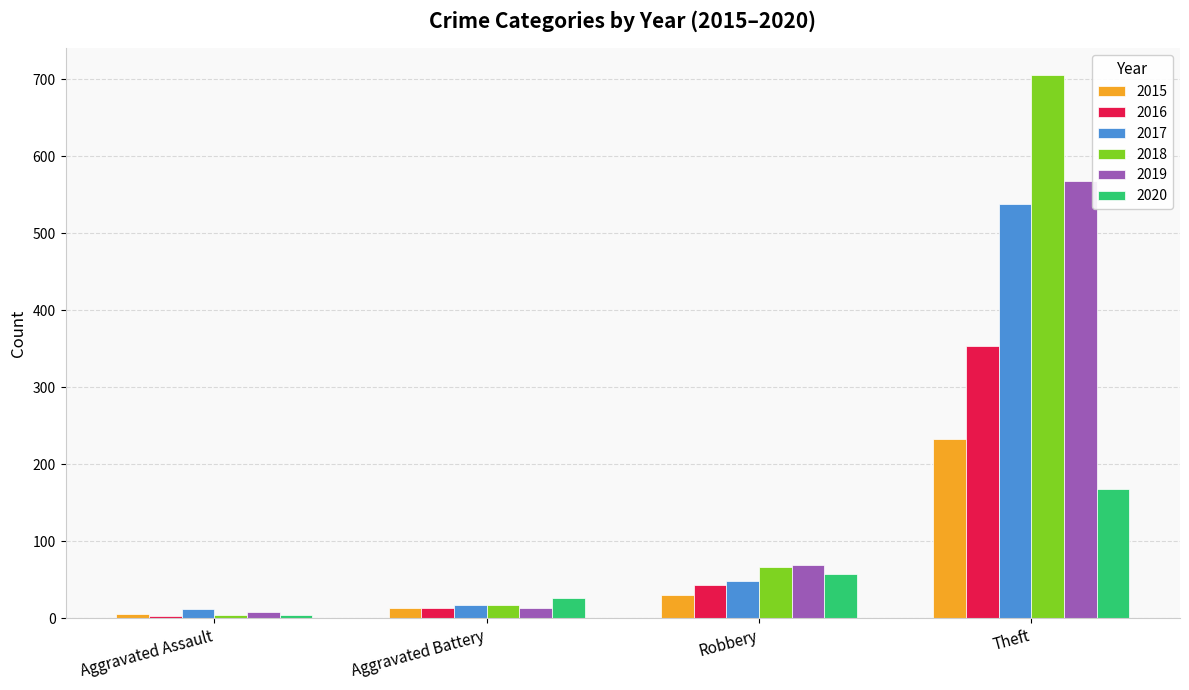

What is the label of the 1st bar from the right?

Theft